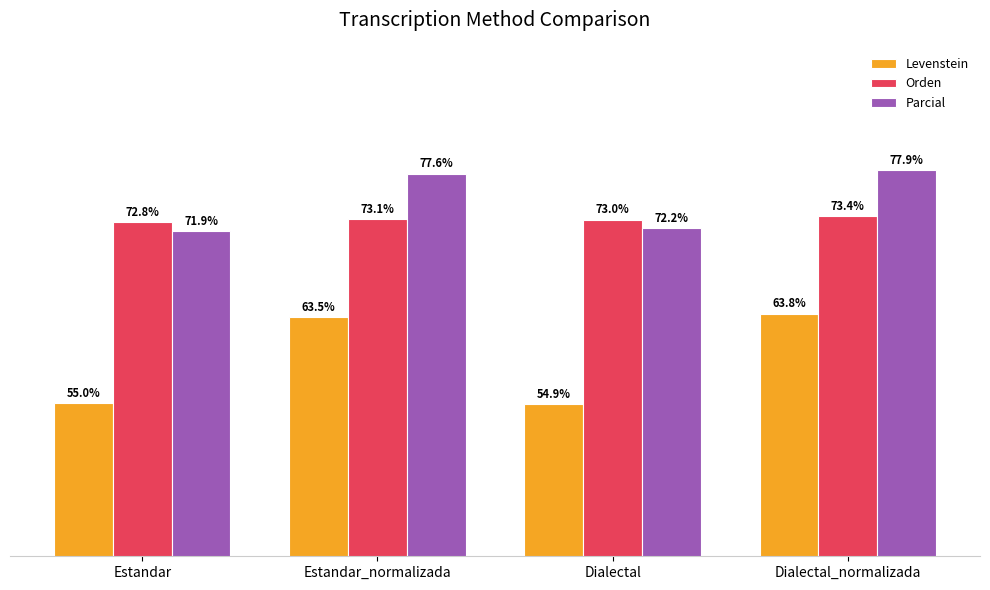

Which category has the lowest value across all series?

Dialectal